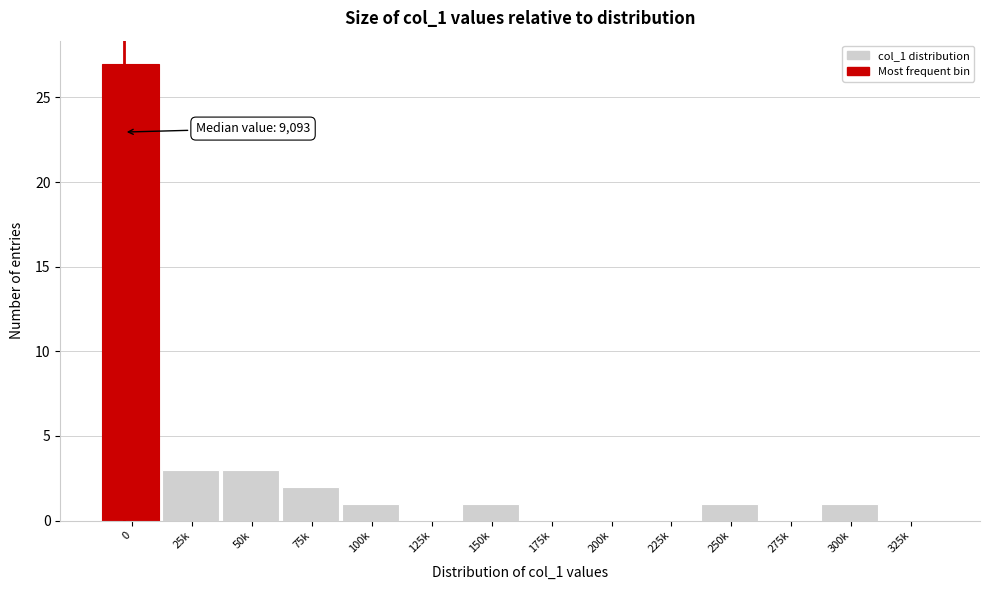

Reading left to right, transcribe all the data shown in this chart.

0=27	25k=3	50k=3	75k=2	100k=1	125k=0	150k=1	175k=0	200k=0	225k=0	250k=1	275k=0	300k=1	325k=0